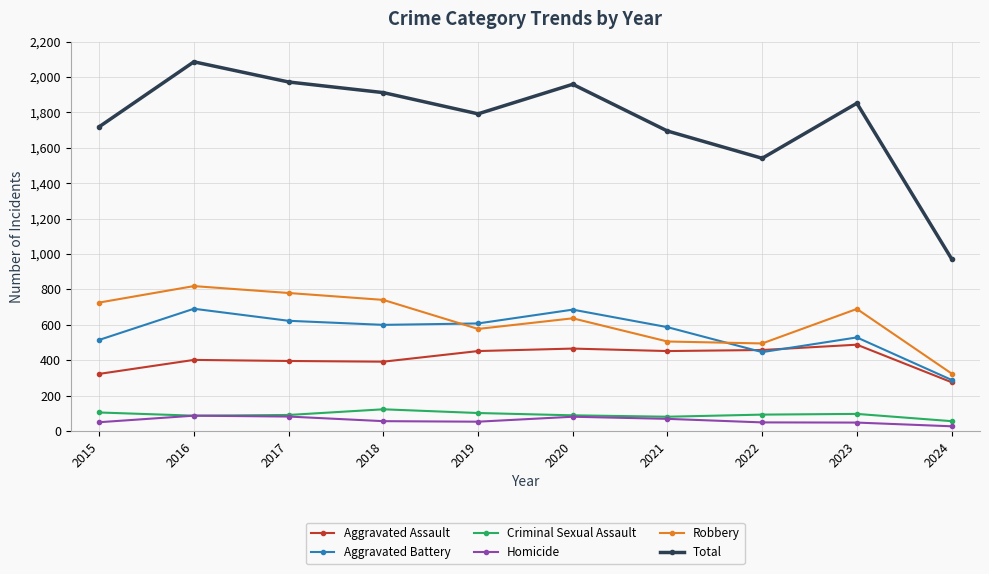

How many lines are shown in the chart?

6